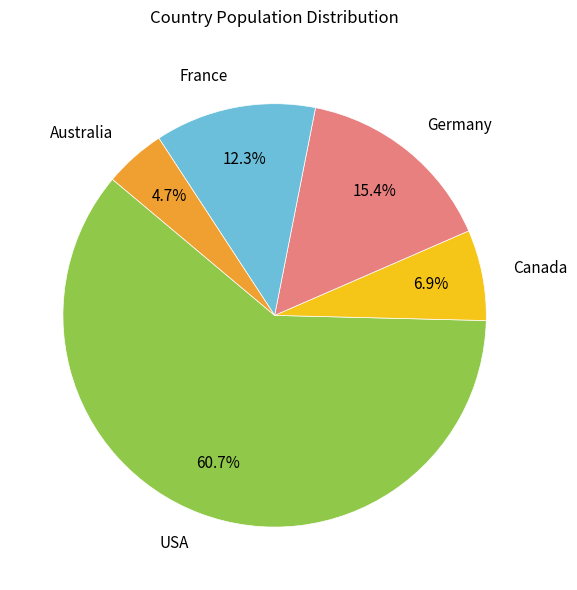

How many segments does this pie chart have?

5